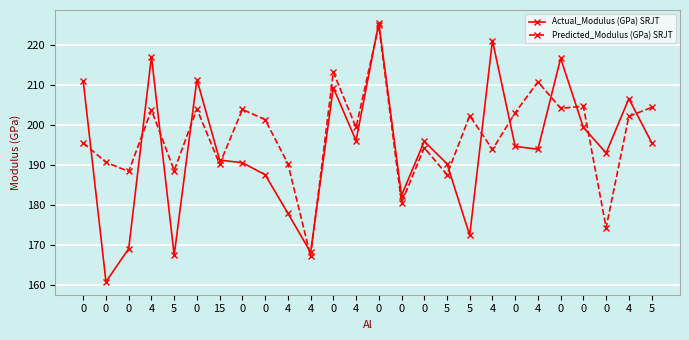

Where is the first local maximum for Predicted_Modulus (GPa) SRJT?

4